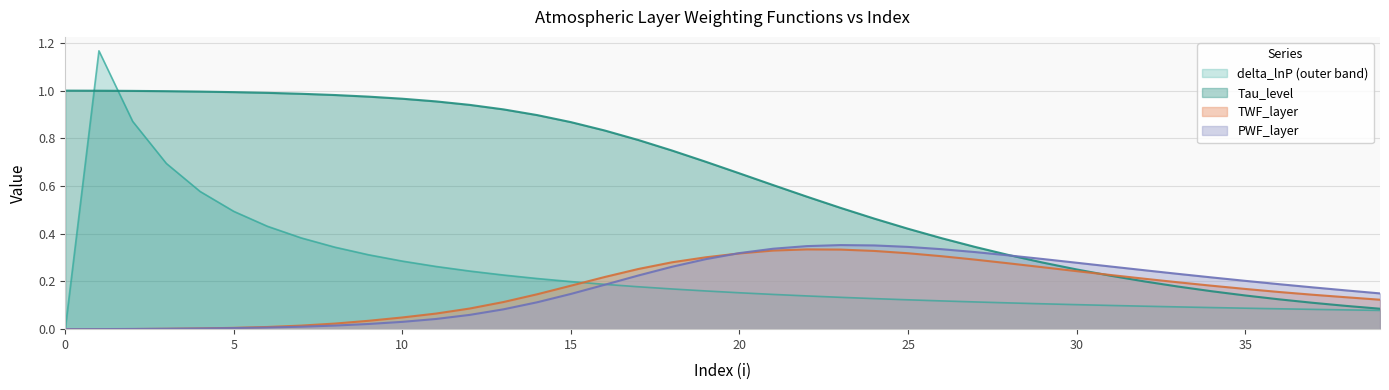

True or false: delta_lnP has a value of 0.1 at 31.

True